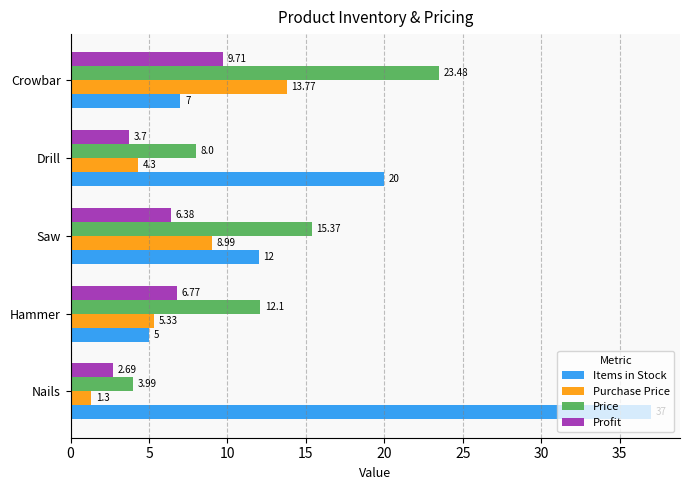

How many data points in Price are above 12?

3